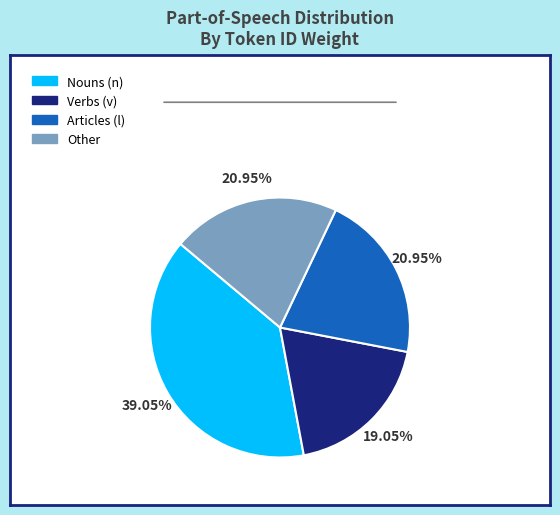

Is there a majority slice in this chart?

No